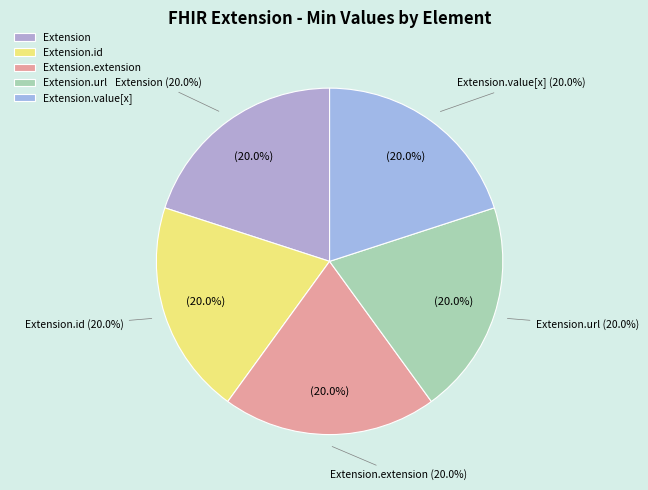

Is the sum of Extension.value[x] and Extension.extension greater than half?

No